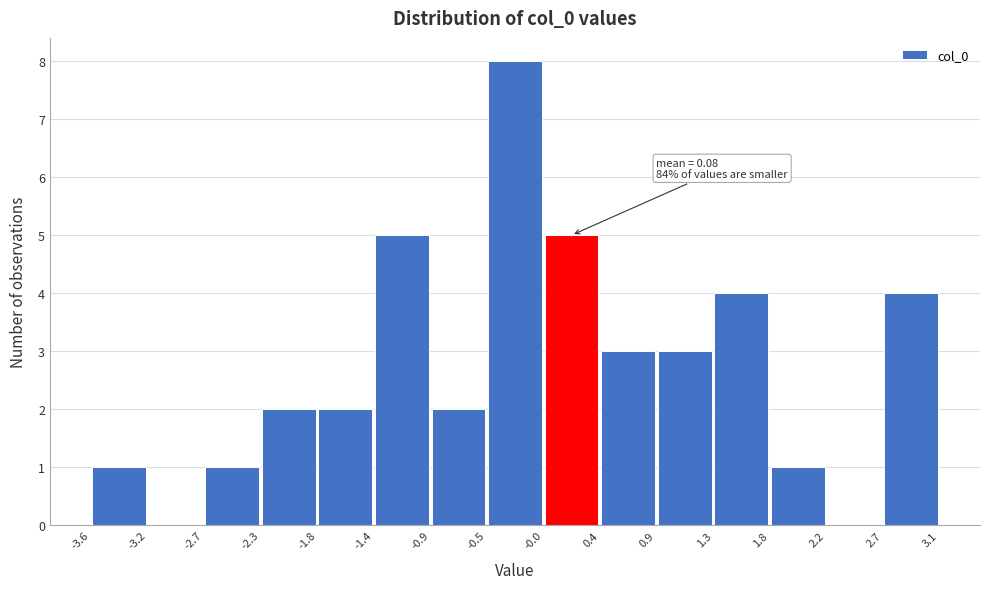

Over which range of the x-axis is the bar tallest?

-0.5 to -0.0